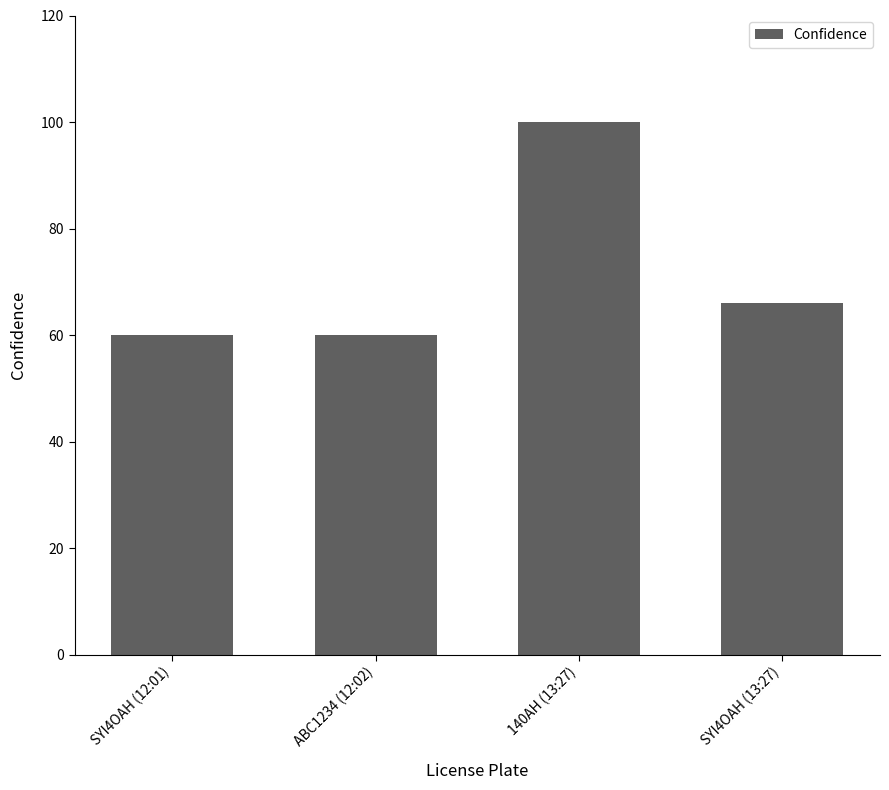

How many bars are there in total?

4